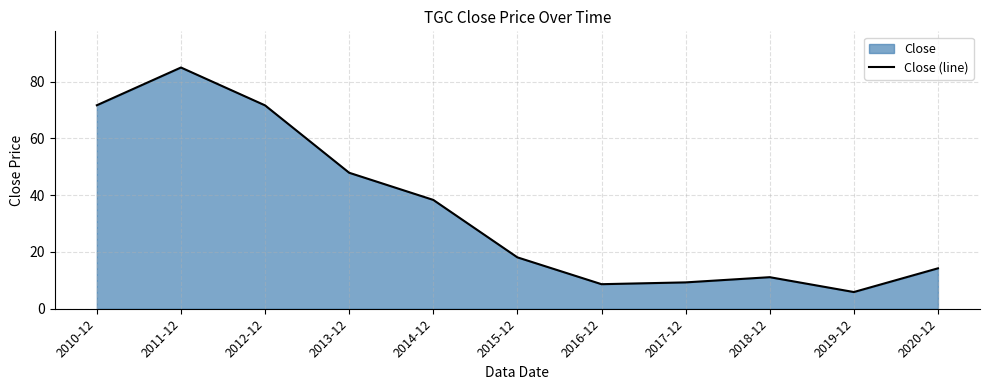

How many lines are shown in the chart?

1